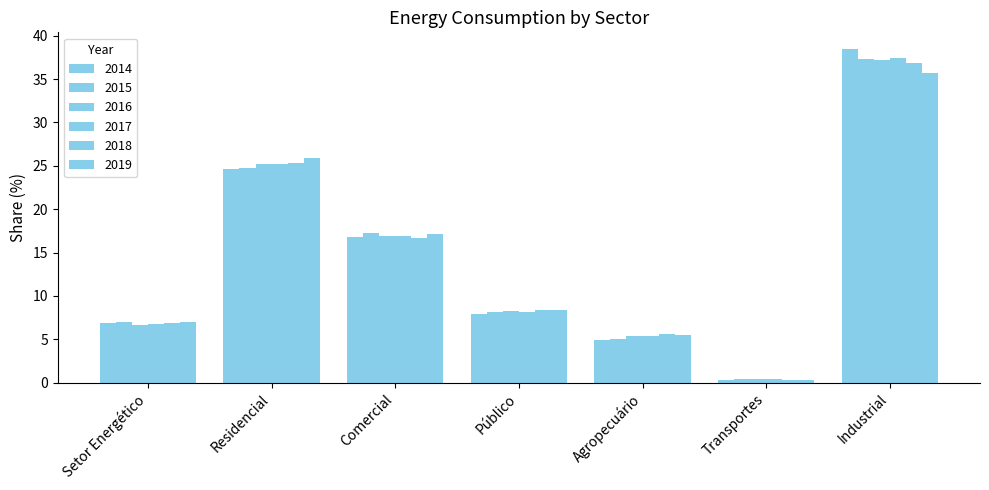

How many bars are there in each group?

6